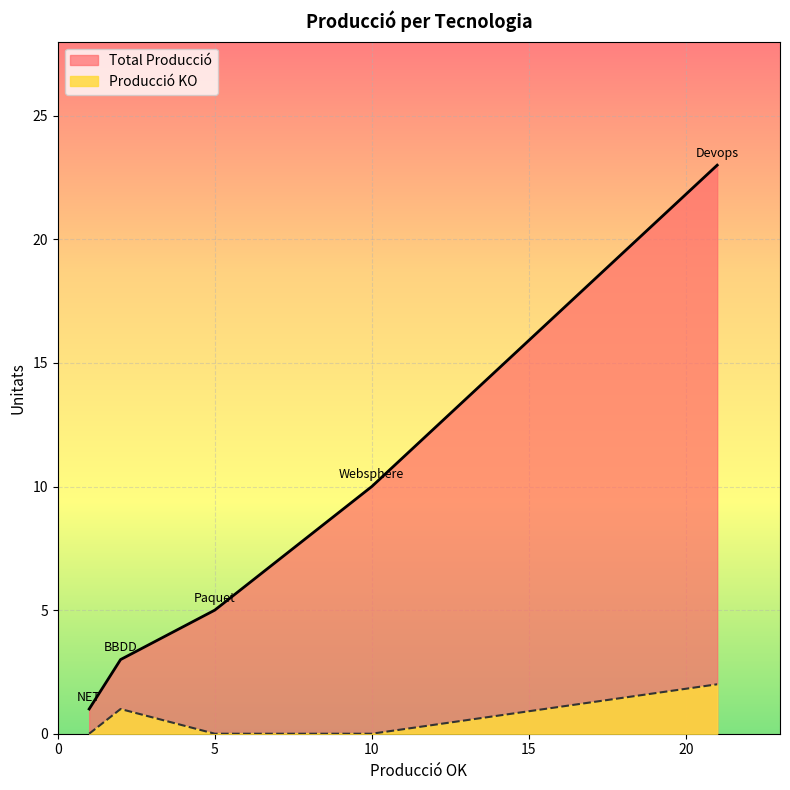

What is the lowest value of the Total Producció series?

1